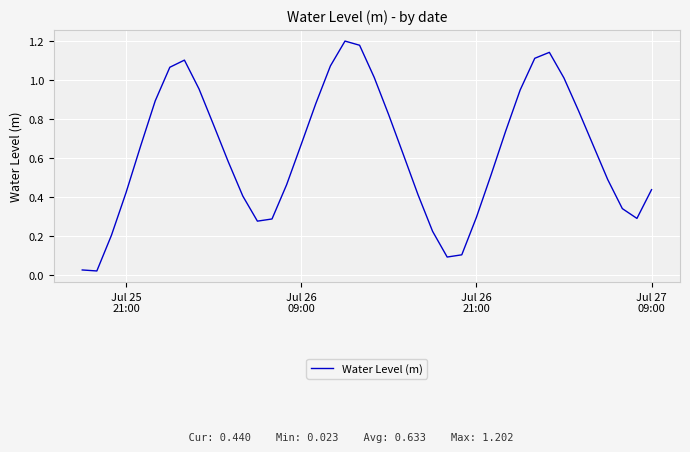

Does the chart display data point markers on the line(s)?

No